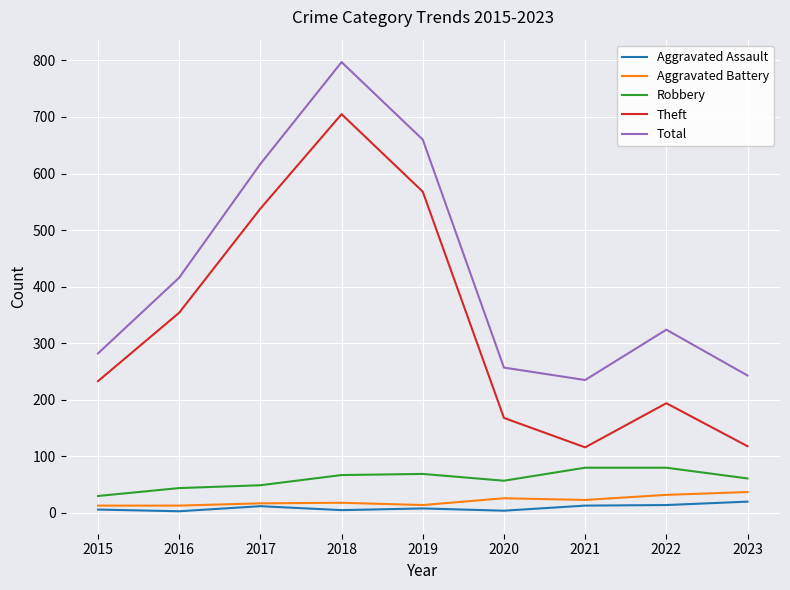

True or false: Theft has more than 0 points higher than both neighbors.

True